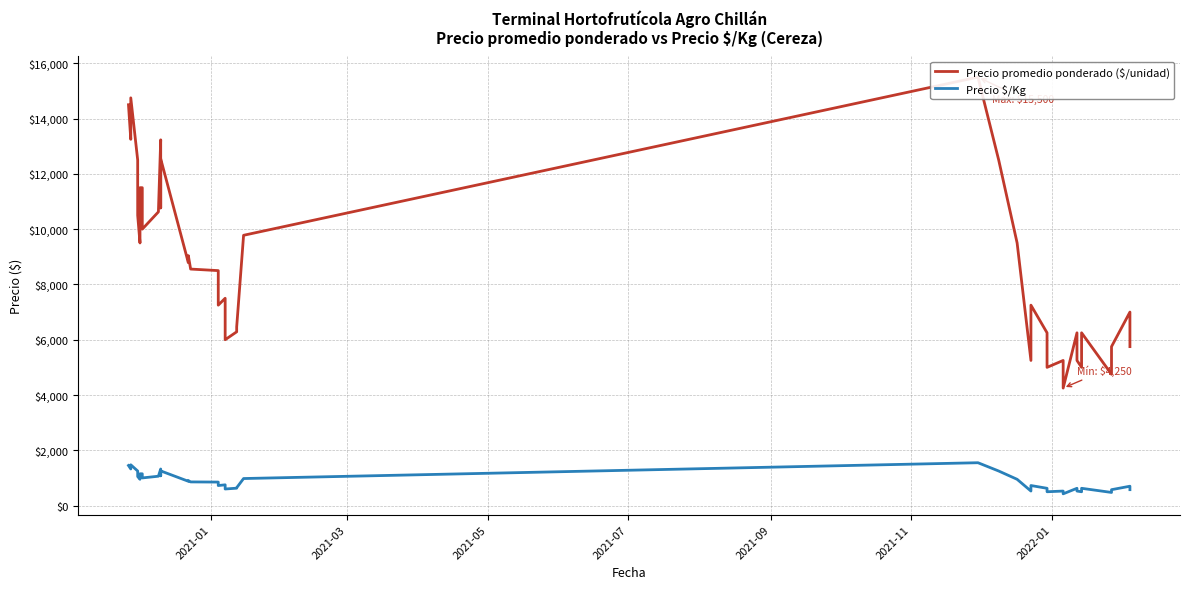

Rank the series by their maximum value, from lowest to highest.

Precio $/Kg, Precio promedio ponderado ($/unidad)